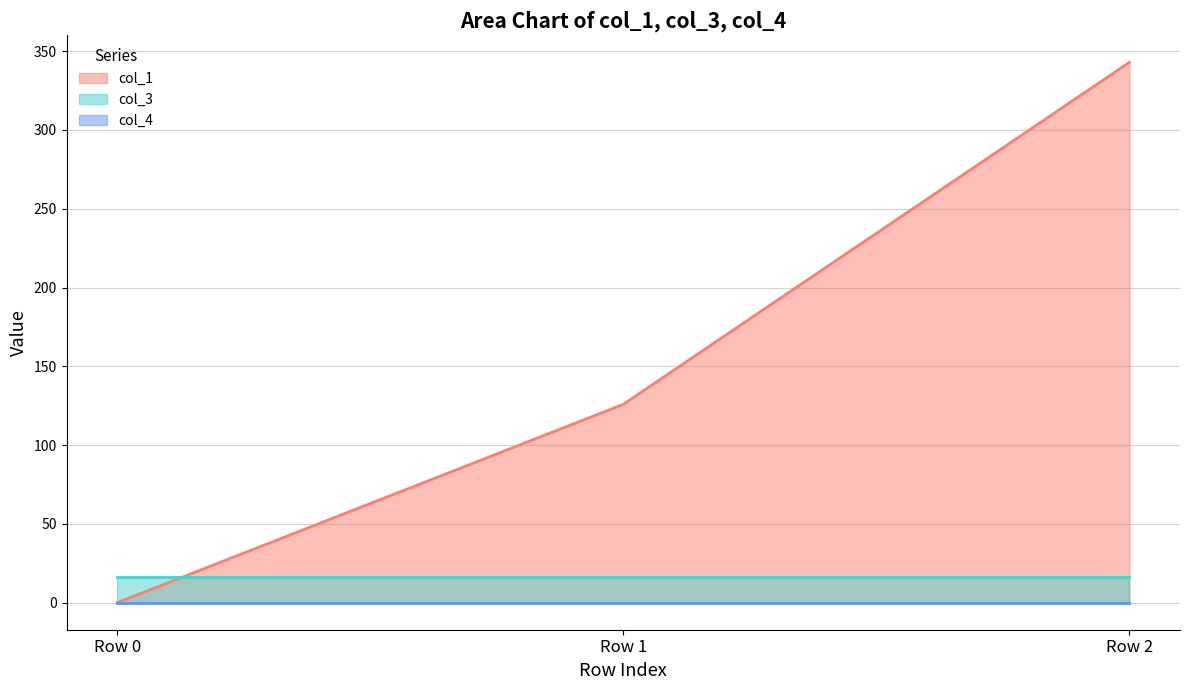

What is the total value across all series at Row 1?

141.9